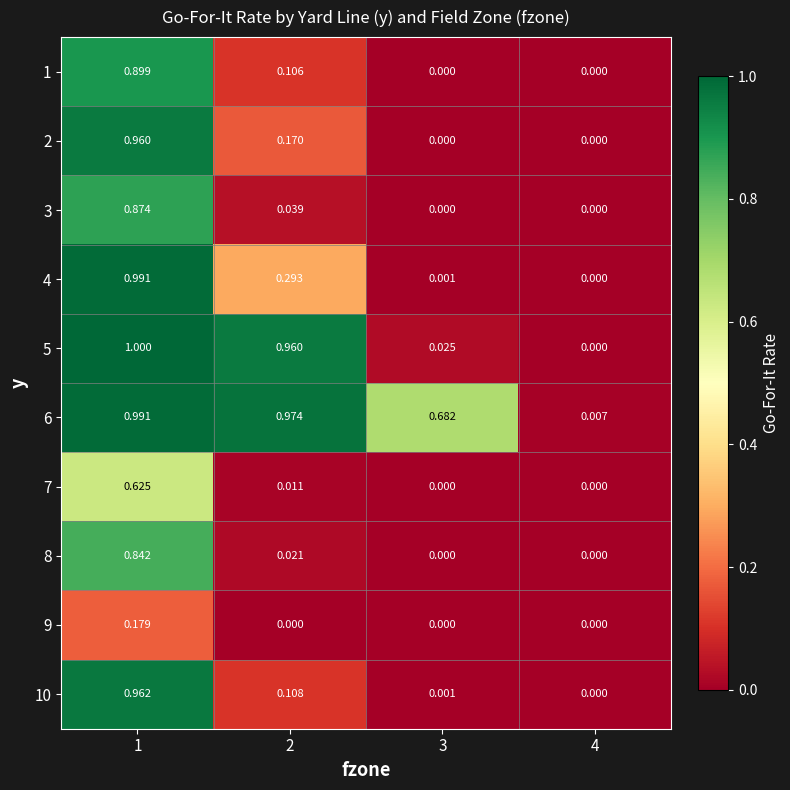

Is the value of 8 at 1 greater than the value of 9 at 4?

Yes